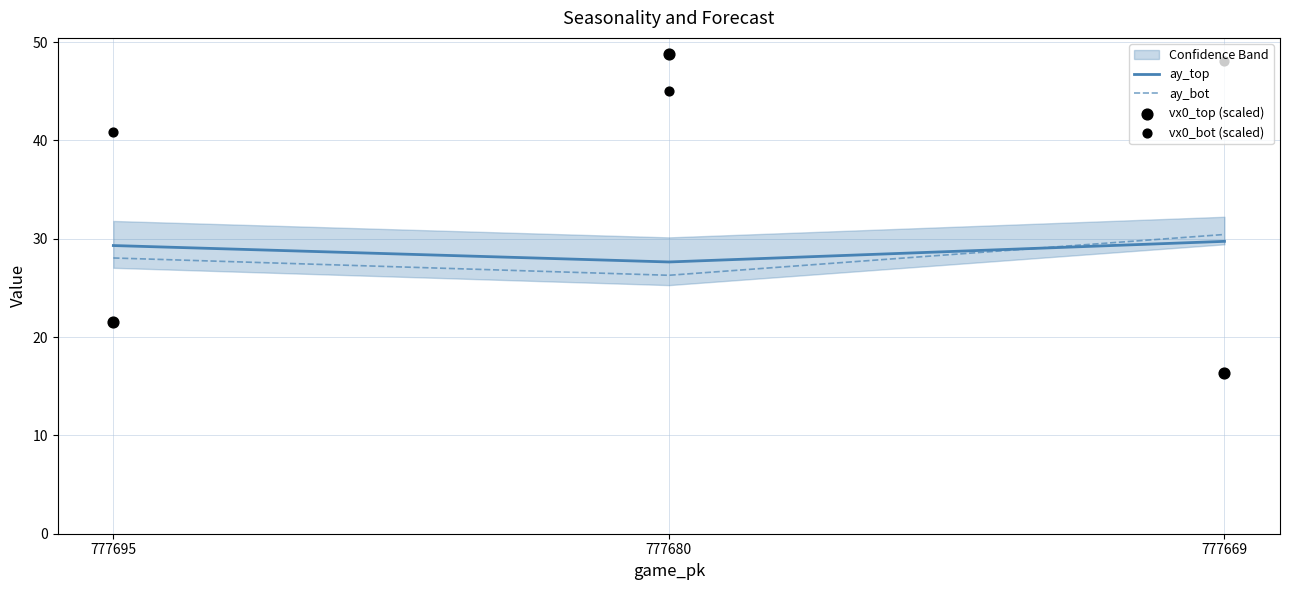

What is the total value across all series at 777680?

147.8